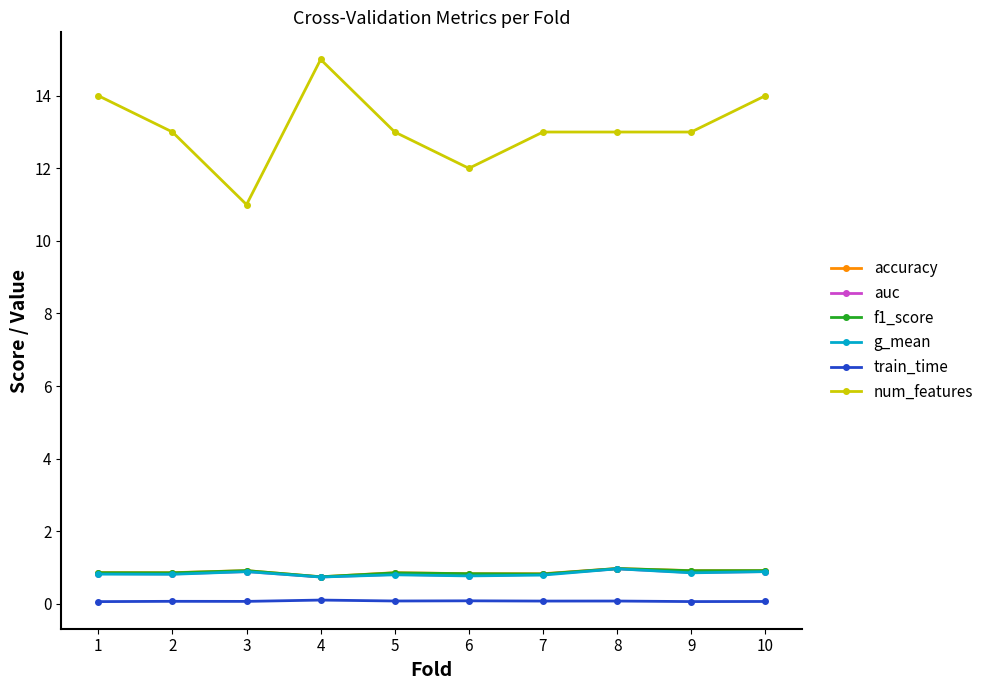

Does the chart display data point markers on the line(s)?

Yes